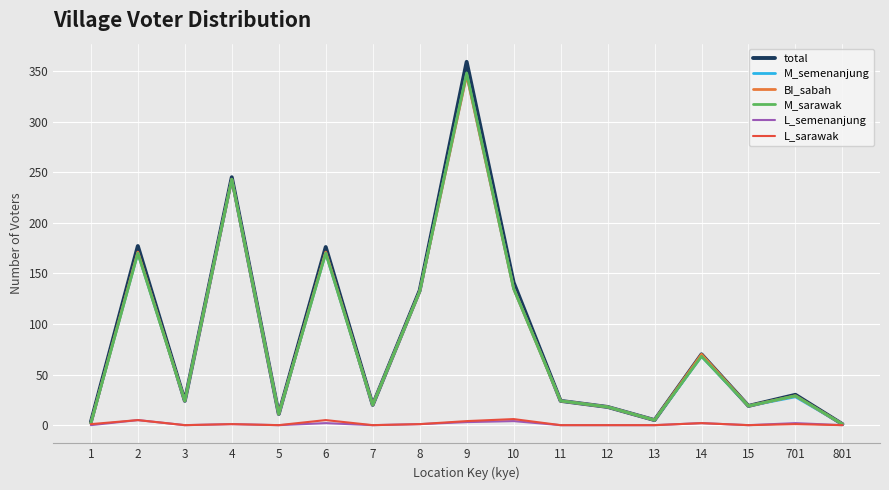

Is the value of L_sarawak at 1 greater than the value of M_sarawak at 8?

No